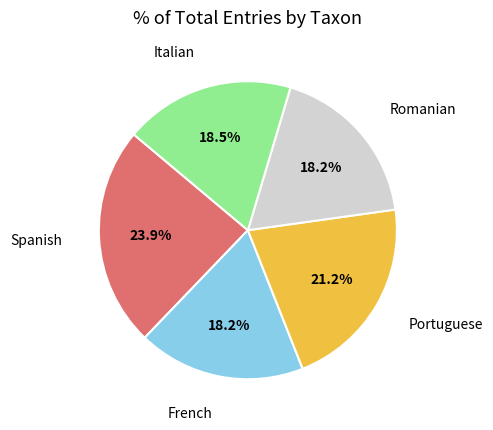

Is there any slice that represents more than half of the pie?

No